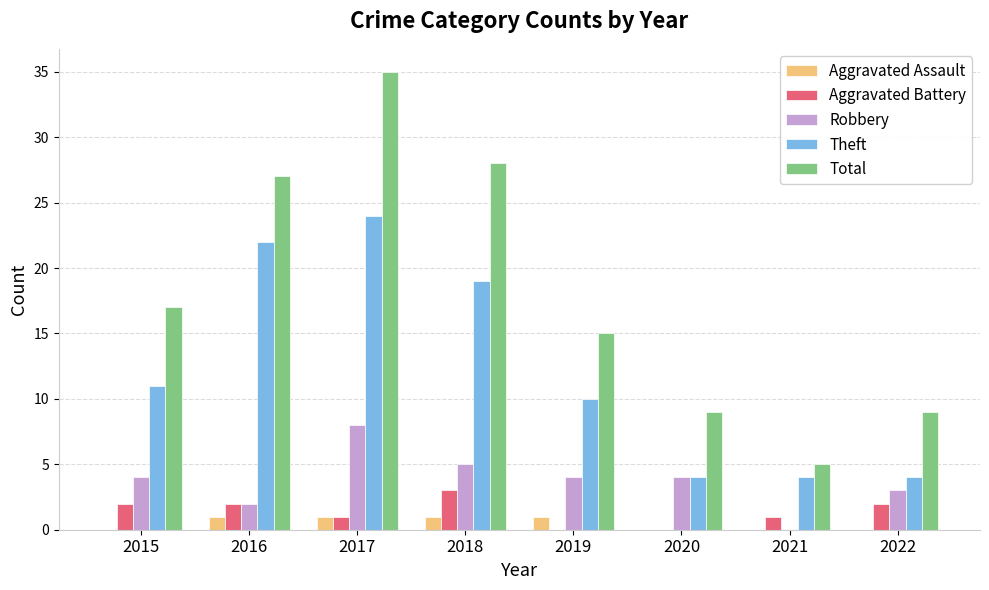

At which category is the sum across all series the highest?

2017